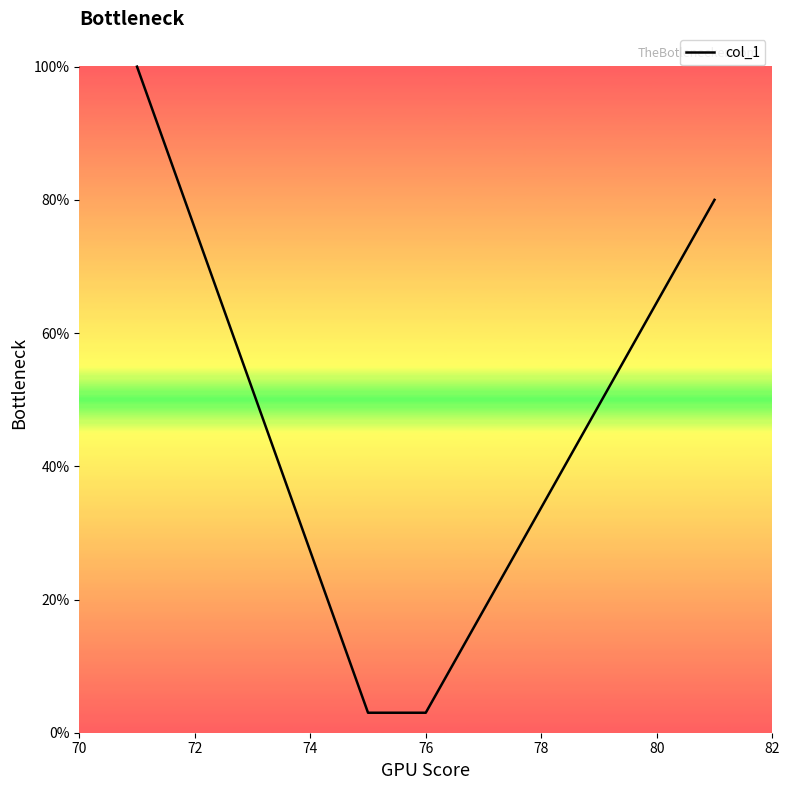

What is the smallest value displayed?

3.0